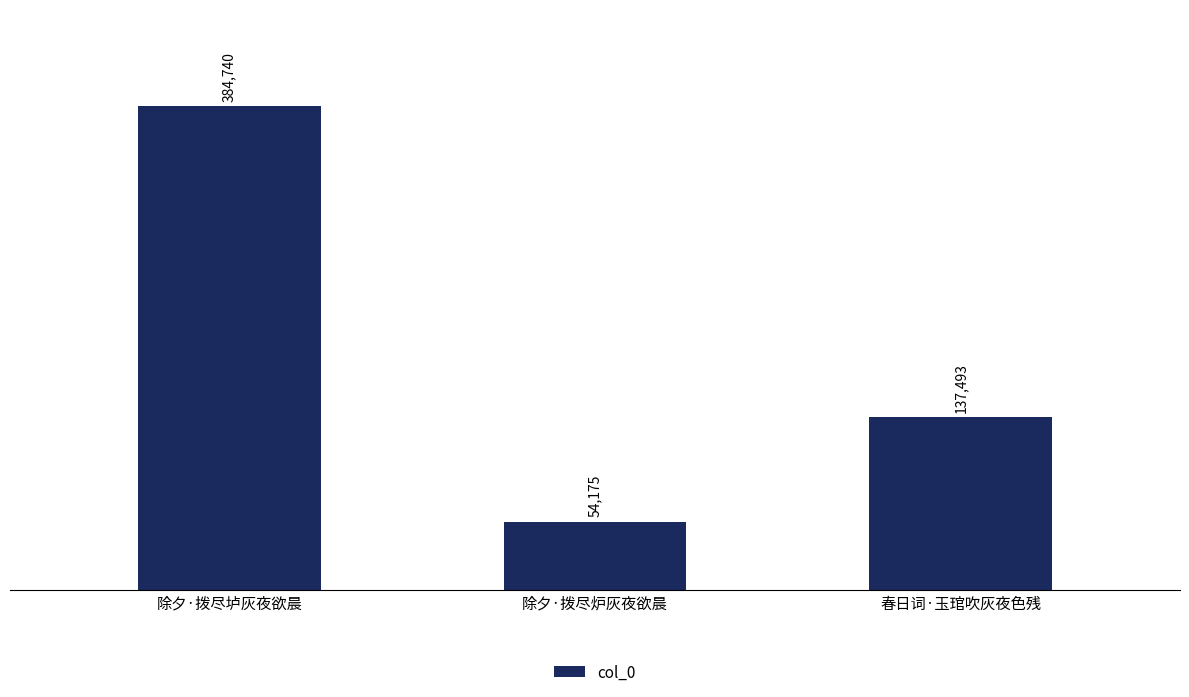

How many data points does each series have?

3